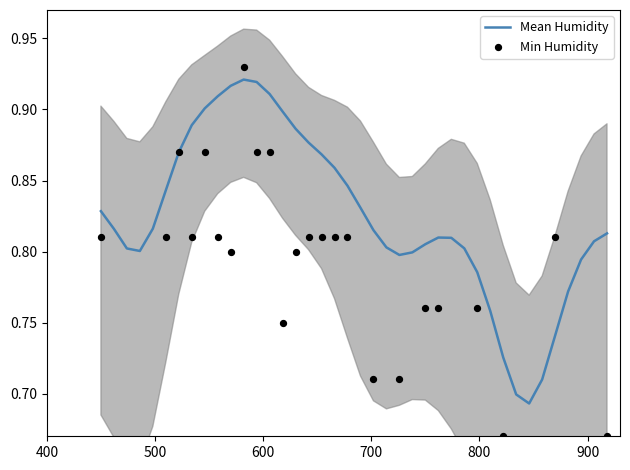

Which series has the largest total across all categories?

Mean Humidity